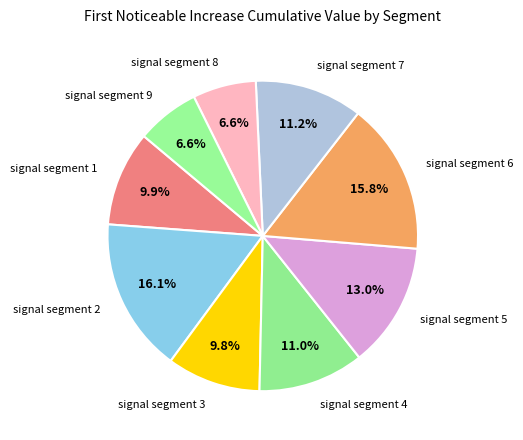

What percentage is the signal segment 6 slice, to the nearest percent?

16%